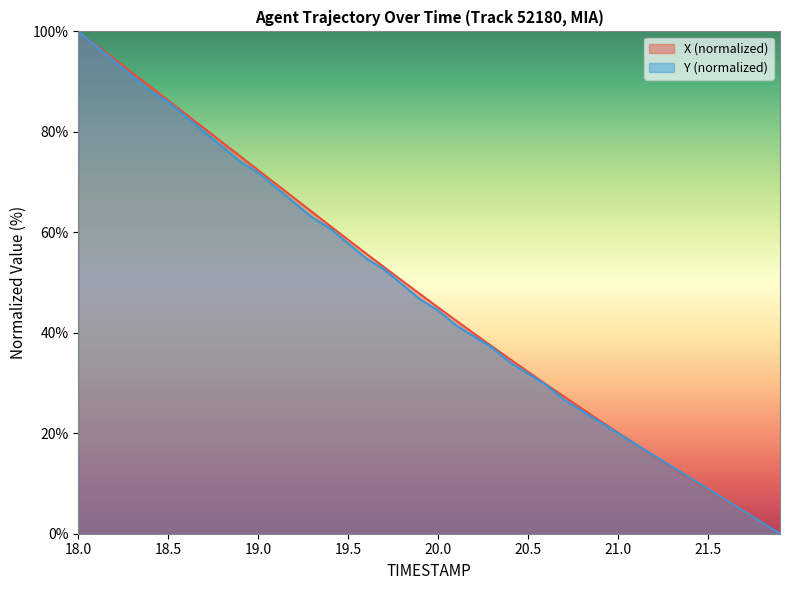

At which category is the sum across all series the highest?

18.0